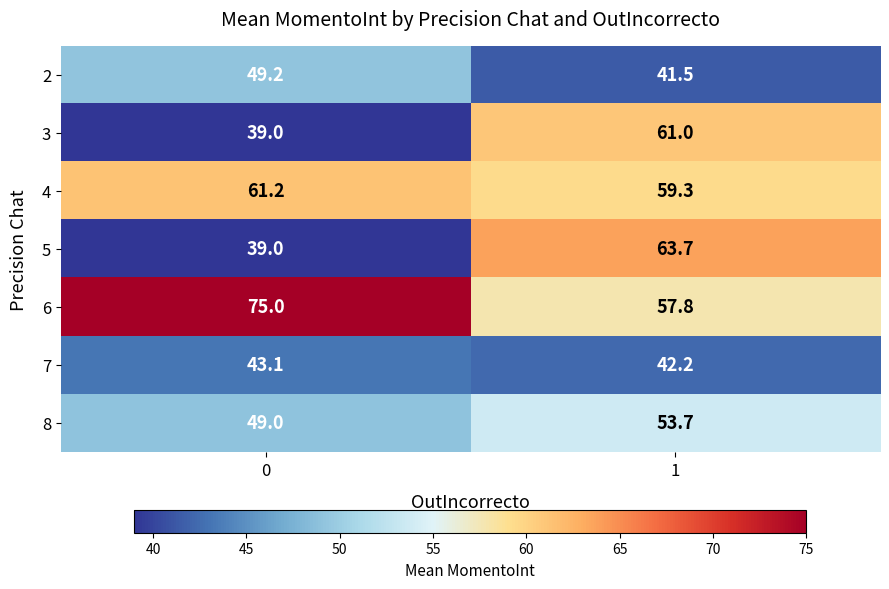

Reading left to right, what are all the values shown in this chart?

2: 0=49.2	1=41.5
3: 0=39.0	1=61.0
4: 0=61.2	1=59.3
5: 0=39.0	1=63.7
6: 0=75.0	1=57.8
7: 0=43.1	1=42.2
8: 0=49.0	1=53.7